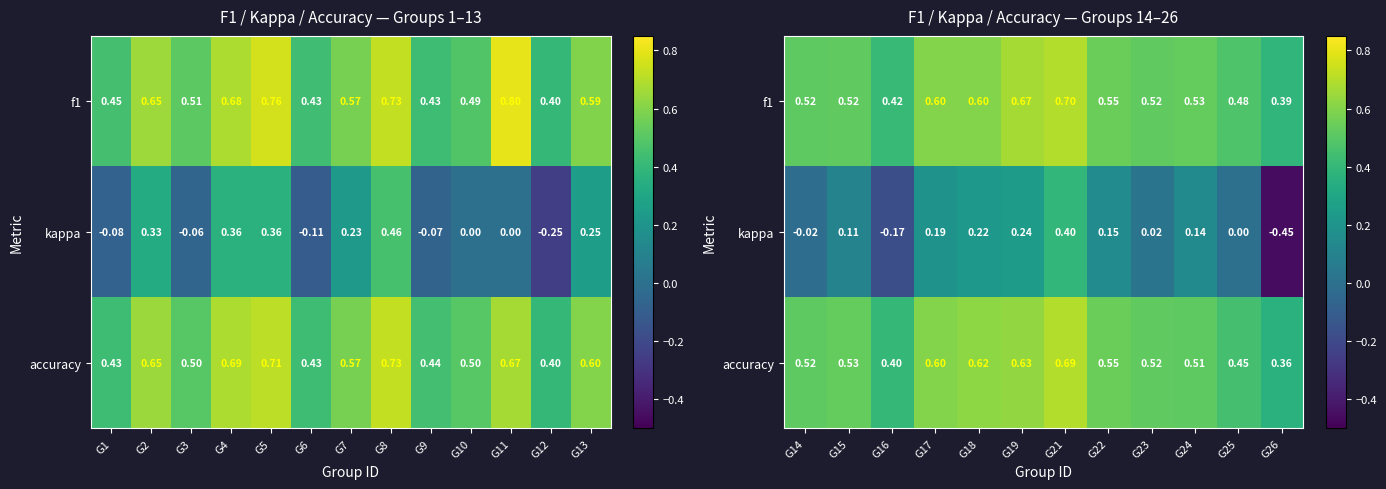

What is the difference between the second highest and minimum values in the f1 series?

0.3